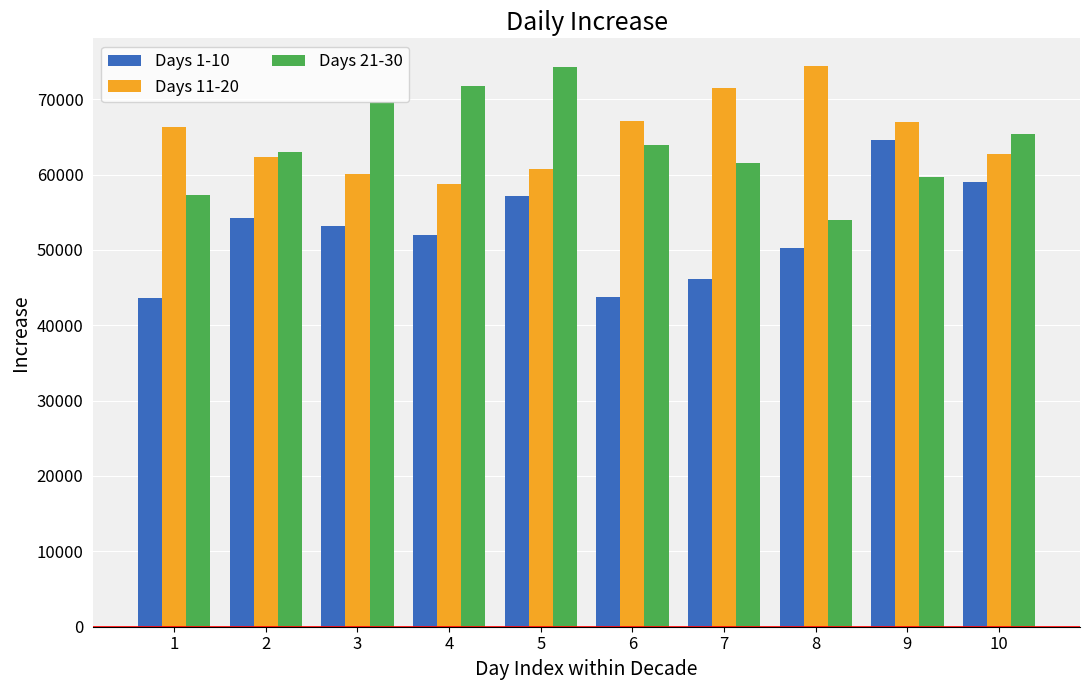

At 8, list the series in order from smallest to largest.

Days 1-10, Days 21-30, Days 11-20